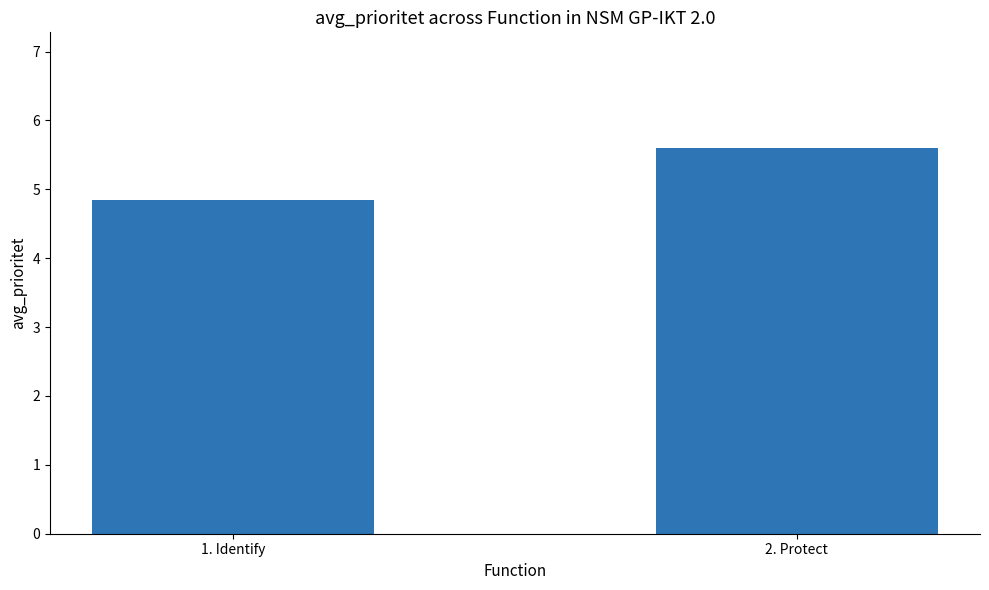

What is the label of the 1st bar from the left?

1. Identify